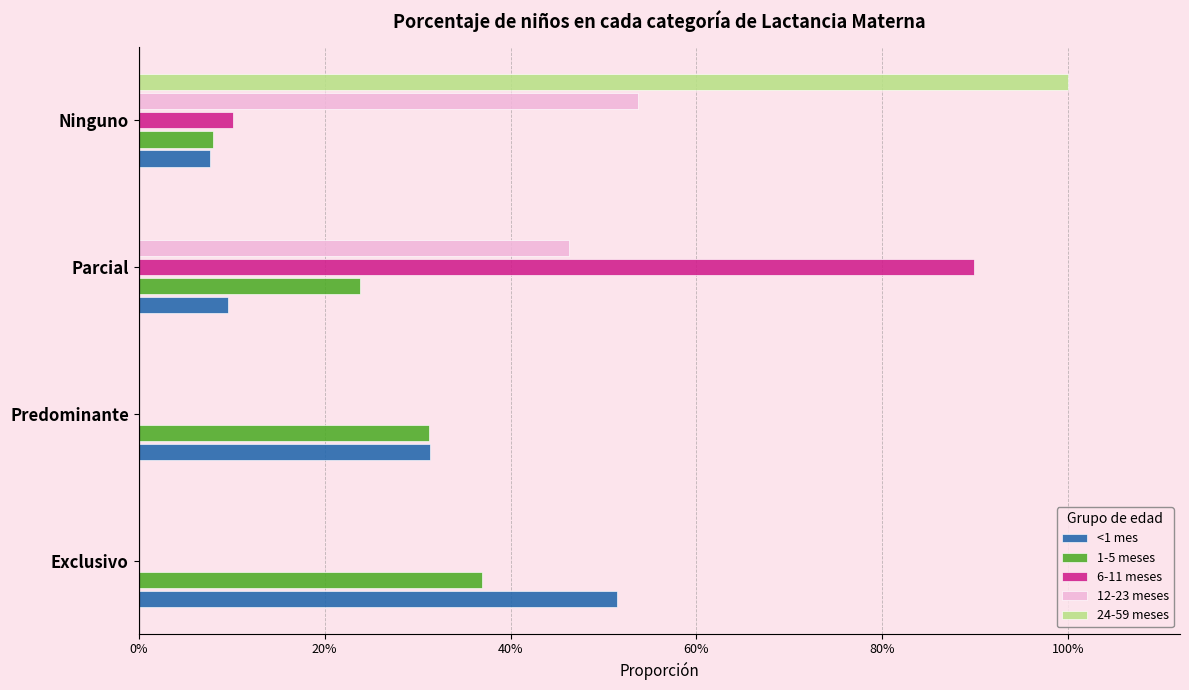

List the series in order of their peak value, lowest first.

1-5 meses, <1 mes, 12-23 meses, 6-11 meses, 24-59 meses